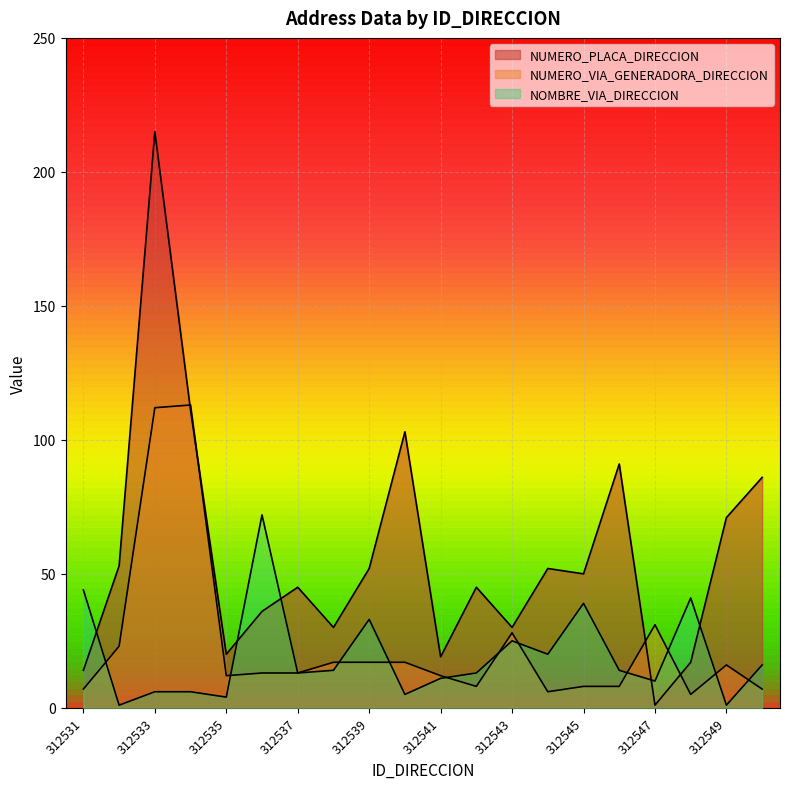

What is the sum of the NOMBRE_VIA_DIRECCION values at 312531 and 312535?

48